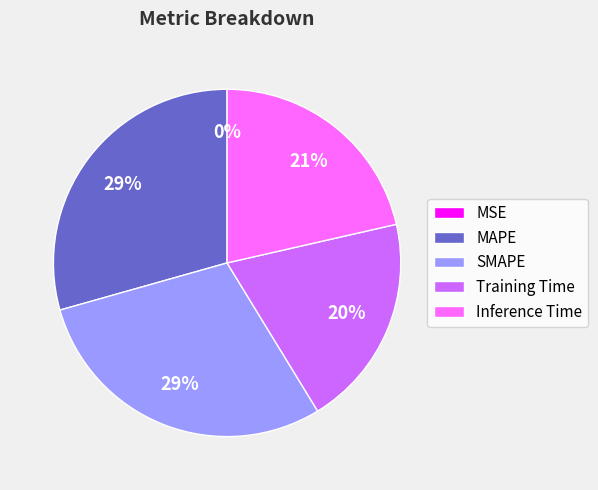

To the nearest percent, what portion does Training Time represent?

20%